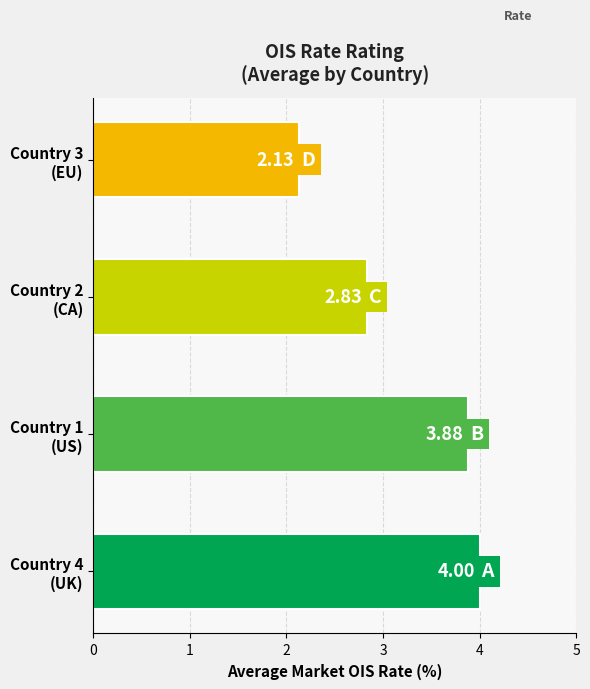

Are the bars horizontal?

Yes